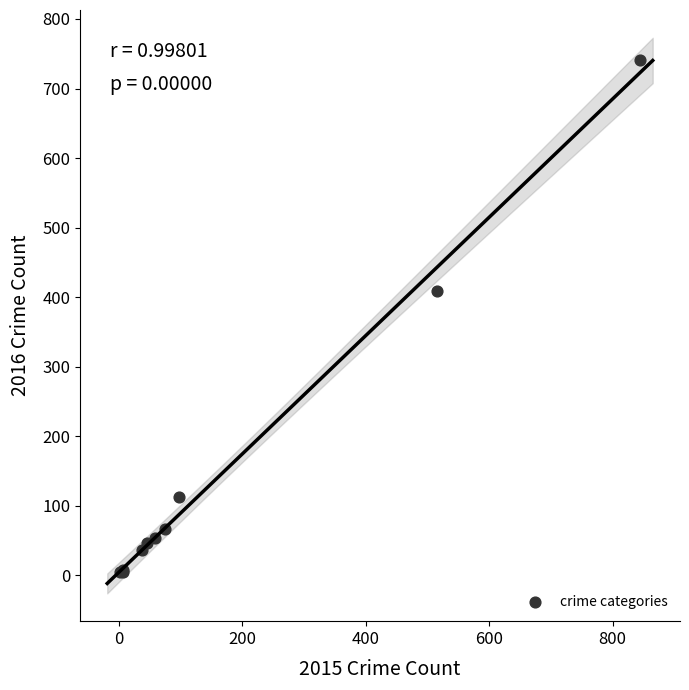

What Y value in the scatter plot is closest to 372?

409